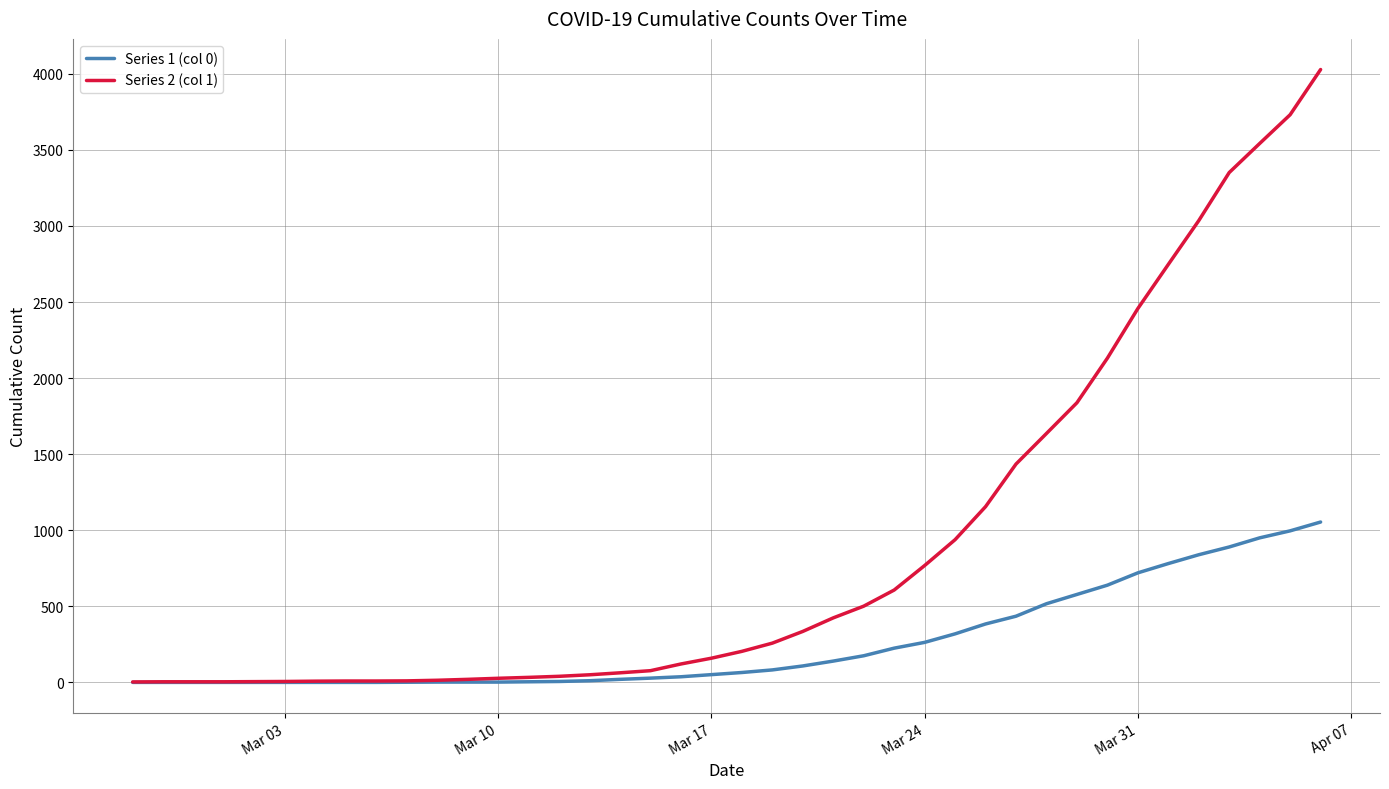

What is the maximum value shown in the chart?

4028